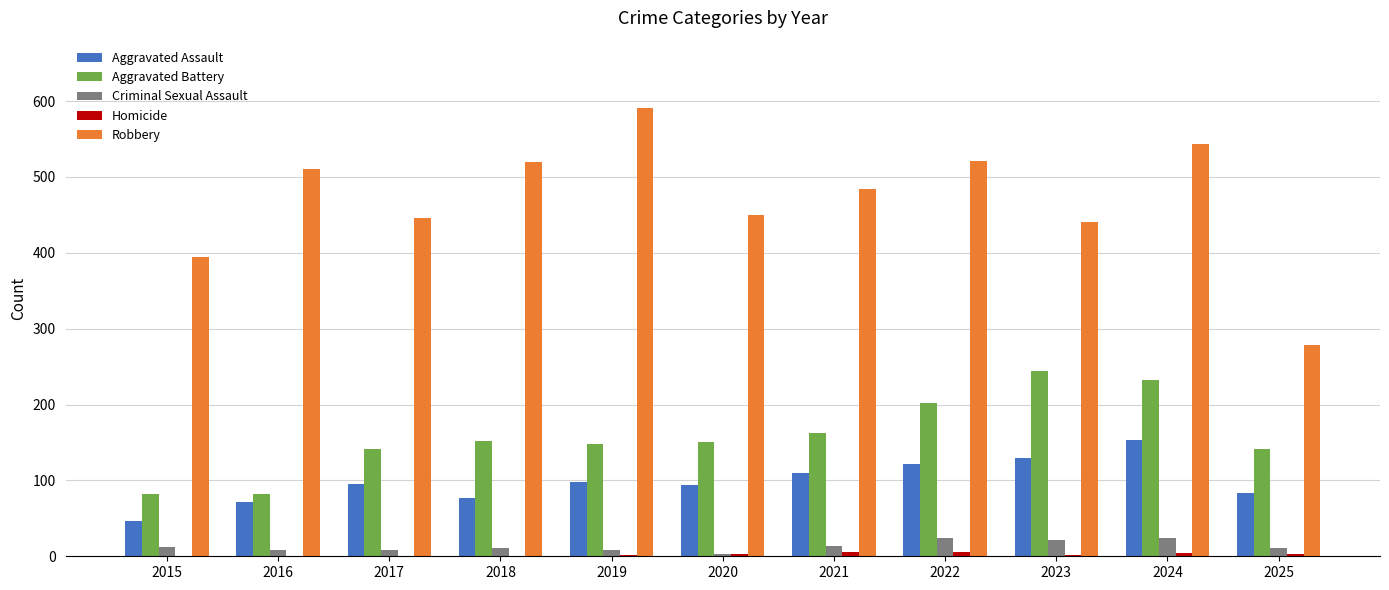

What is the maximum value for Aggravated Battery?

244